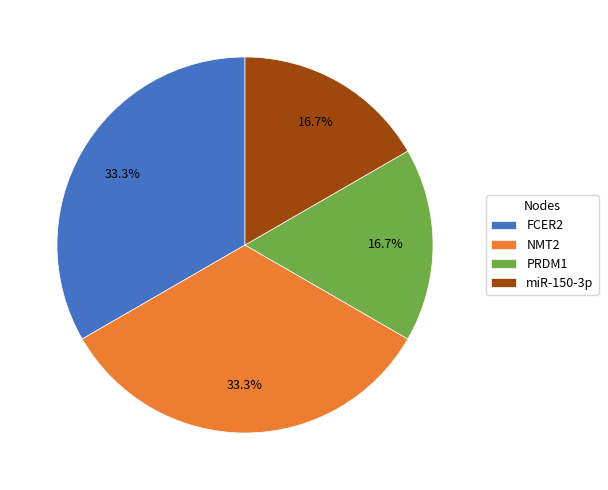

How many slices are in this pie chart?

4